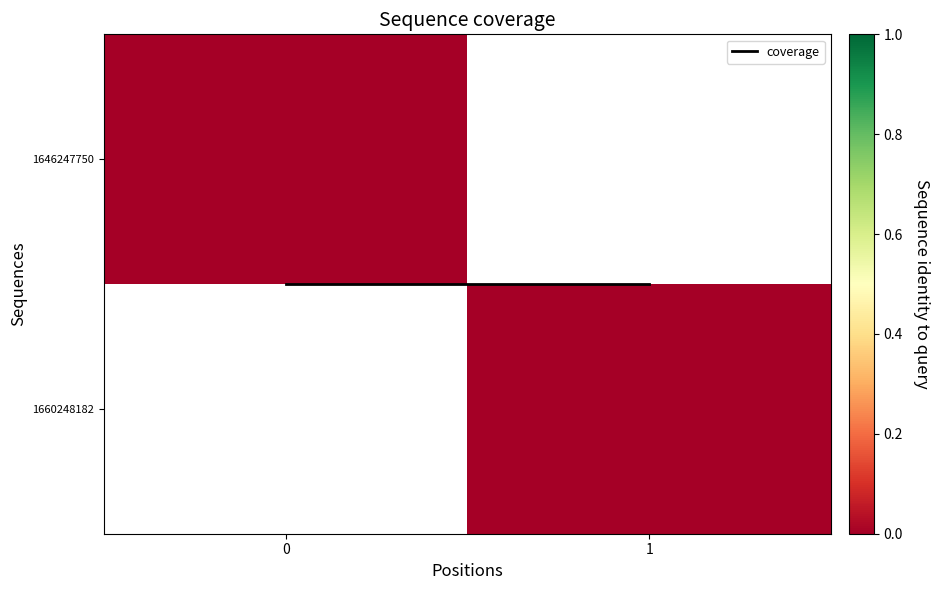

Which series has the largest range (max minus min)?

coverage